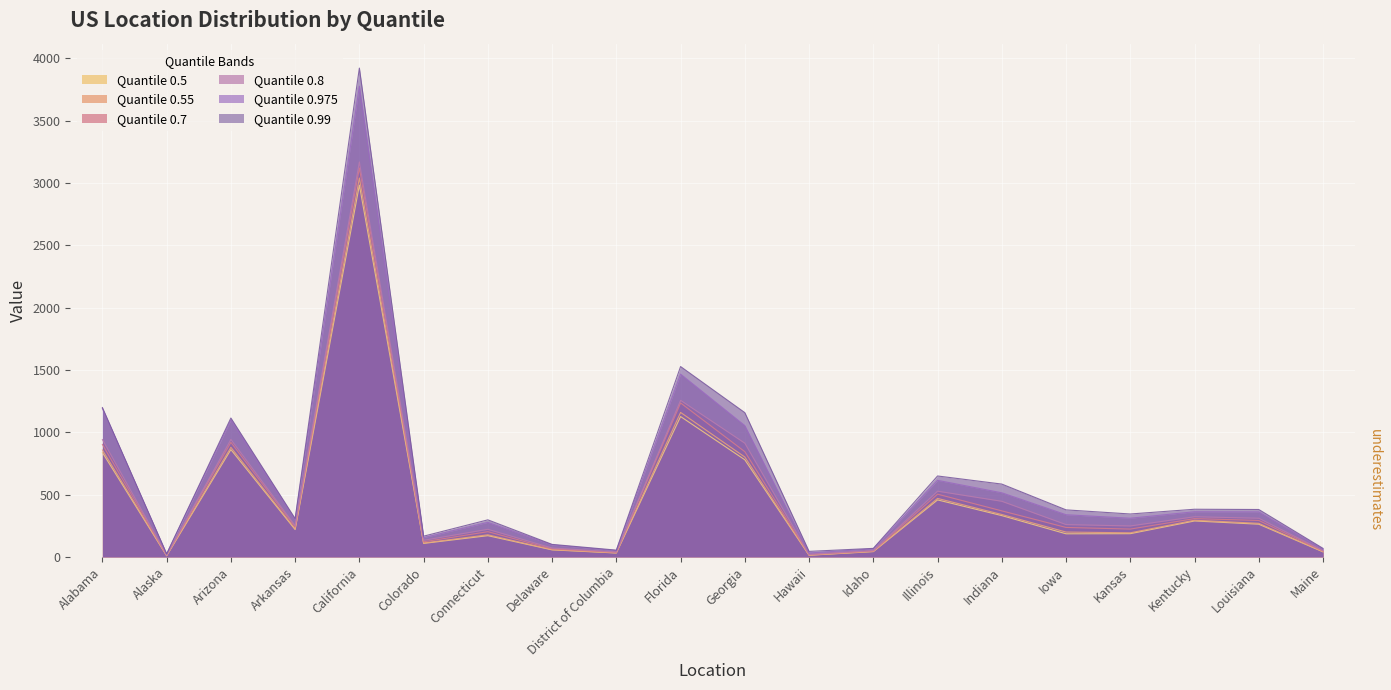

True or false: 0.5 has a value of 500 at Kentucky.

False